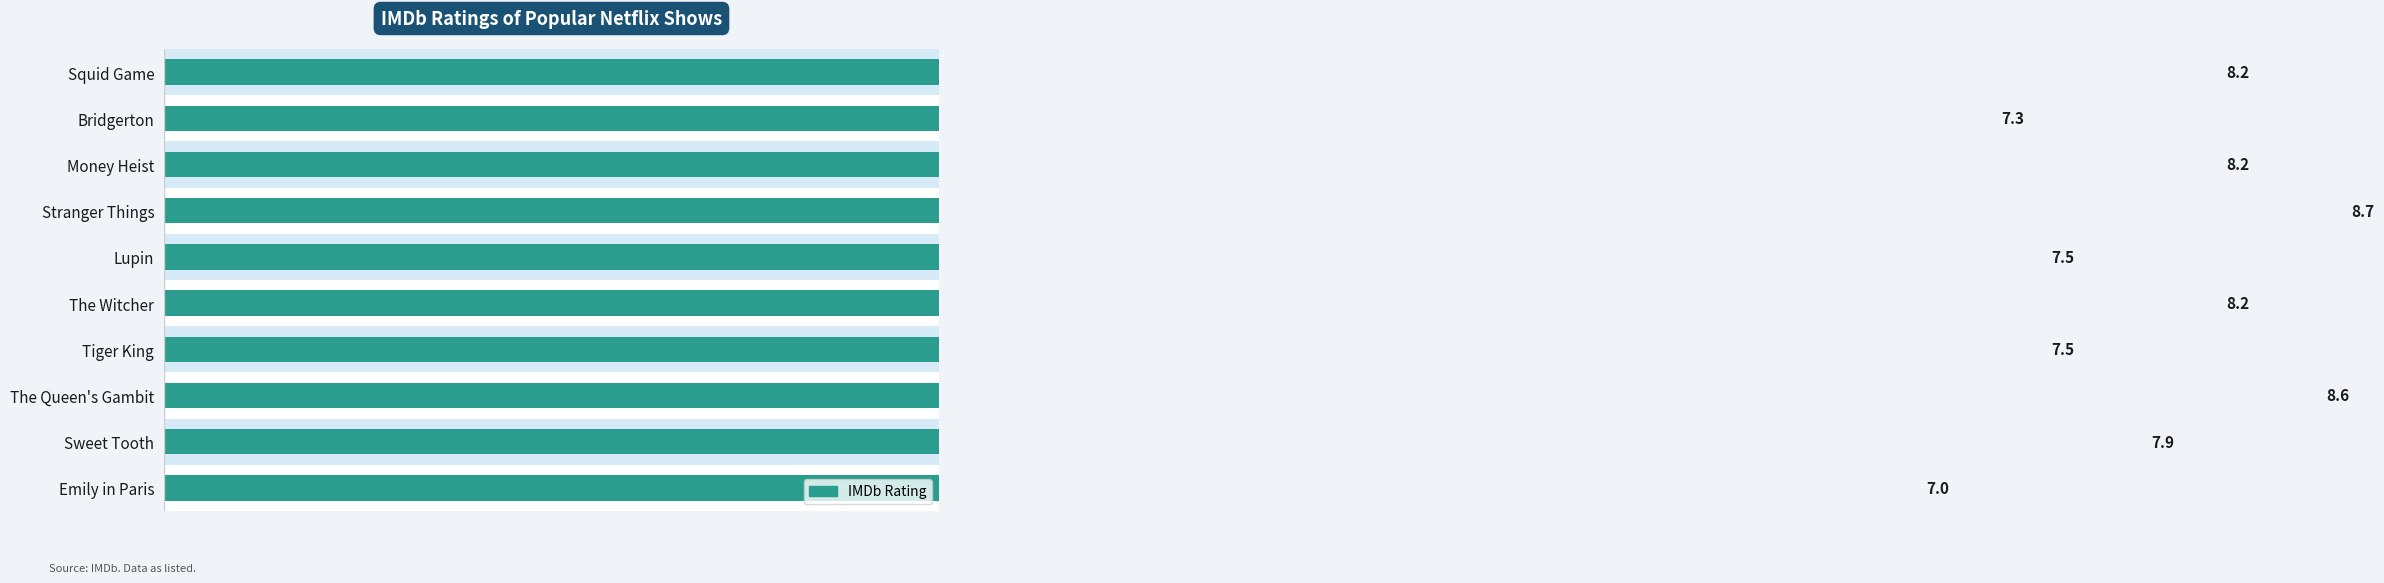

What is the value of the 9th bar from the left?

7.9